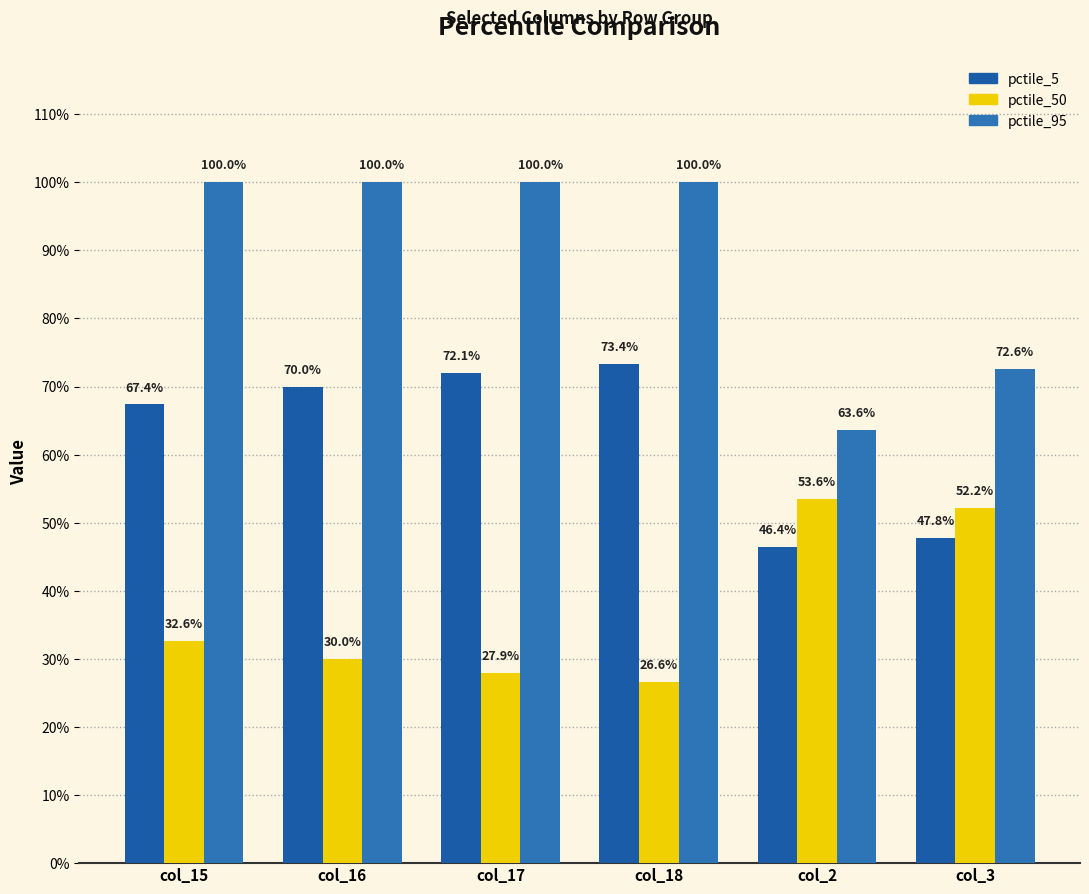

What is the approximate value of pctile_50 at col_18?

0.3